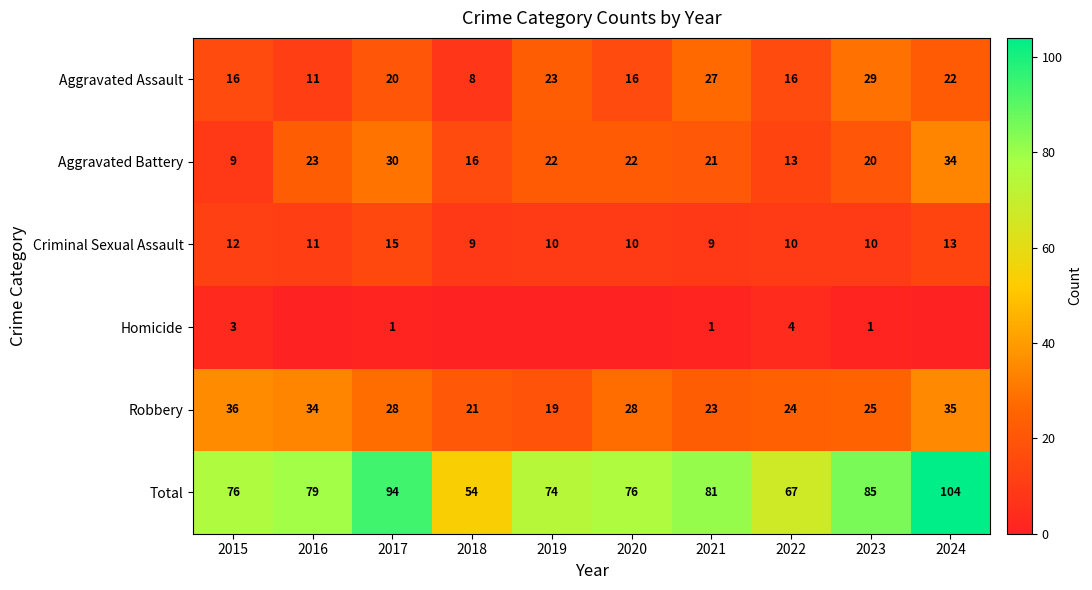

At which label is Aggravated Battery closest to 21?

2021